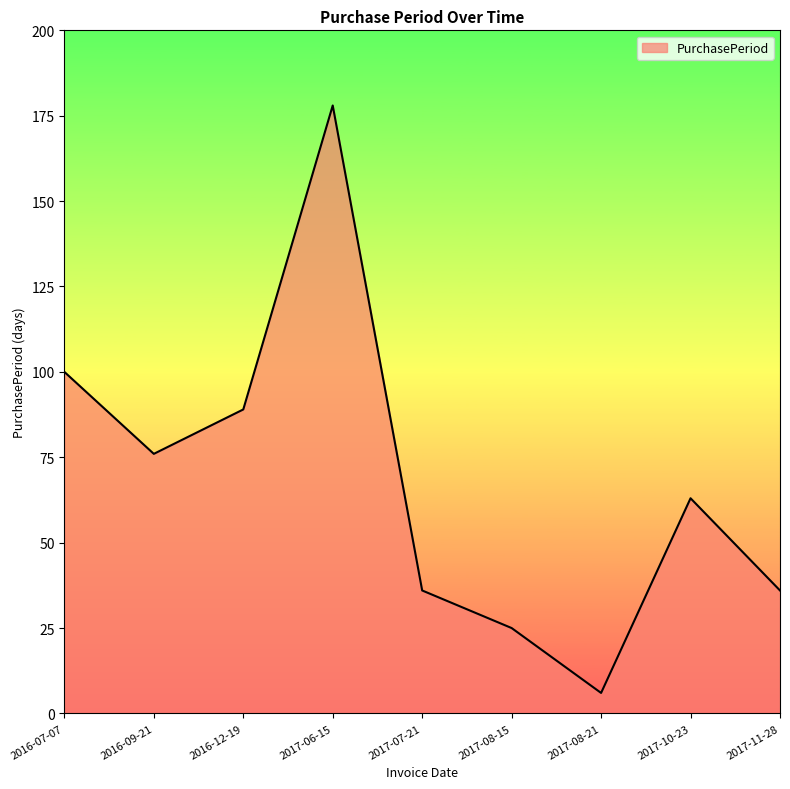

Reading left to right, list all the values displayed in this chart.

2016-07-07=100	2016-09-21=76	2016-12-19=89	2017-06-15=178	2017-07-21=36	2017-08-15=25	2017-08-21=6	2017-10-23=63	2017-11-28=36